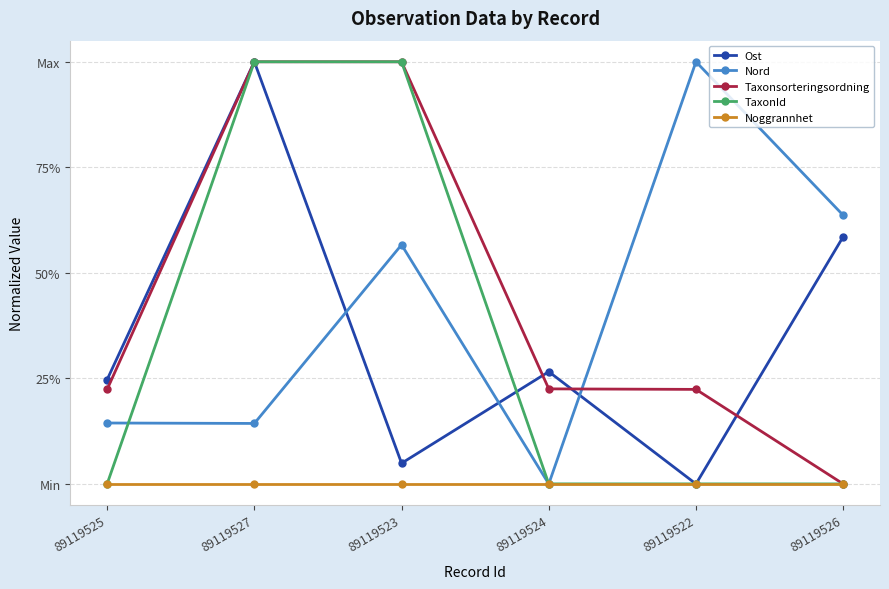

What is the label of the 1st point from the left?

89119525